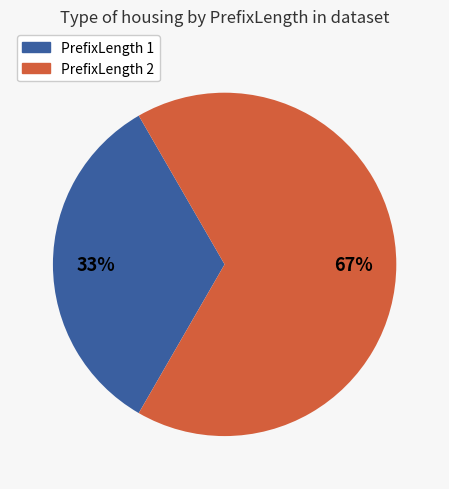

To the nearest percent, what is the average slice percentage?

50%